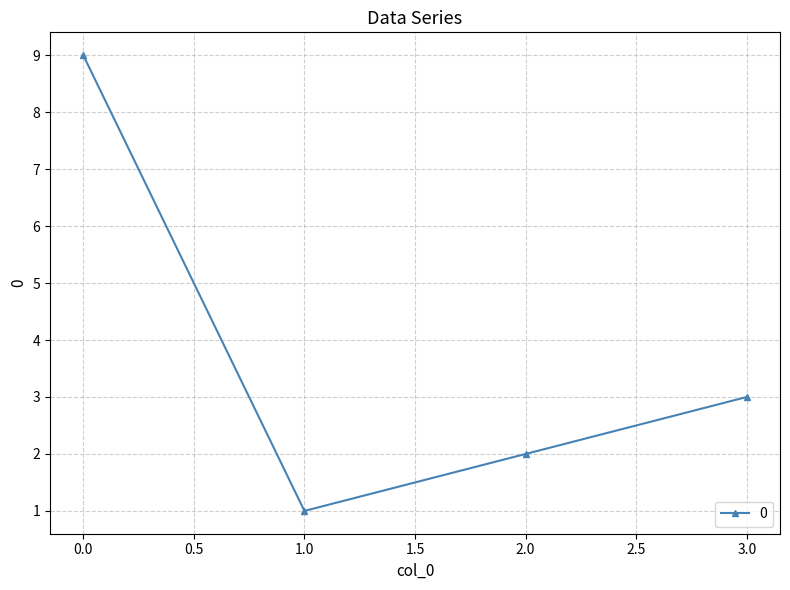

Reading left to right, transcribe all the data shown in this chart.

9	1	2	3